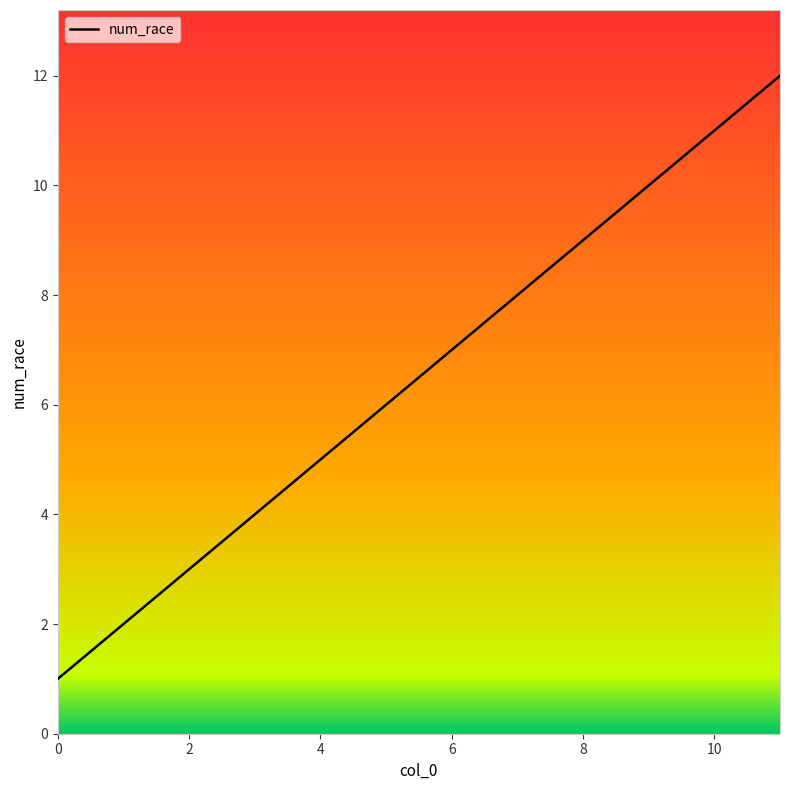

What is the difference between the second highest and minimum values?

10